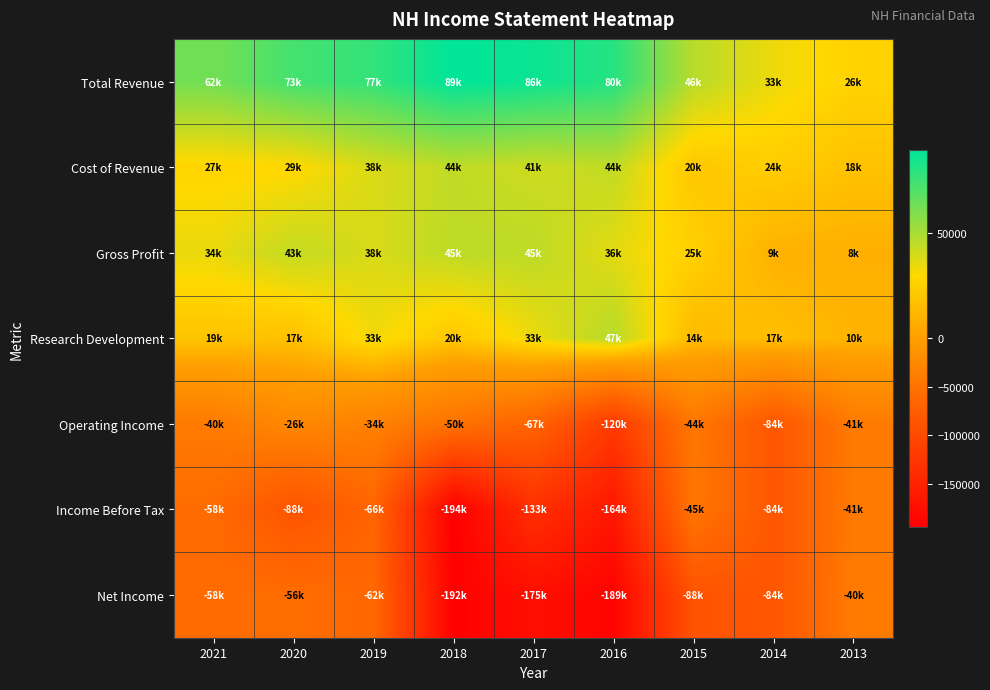

Rank the series by their maximum value, from highest to lowest.

Total Revenue, Research Development, Gross Profit, Cost of Revenue, Operating Income, Net Income, Income Before Tax